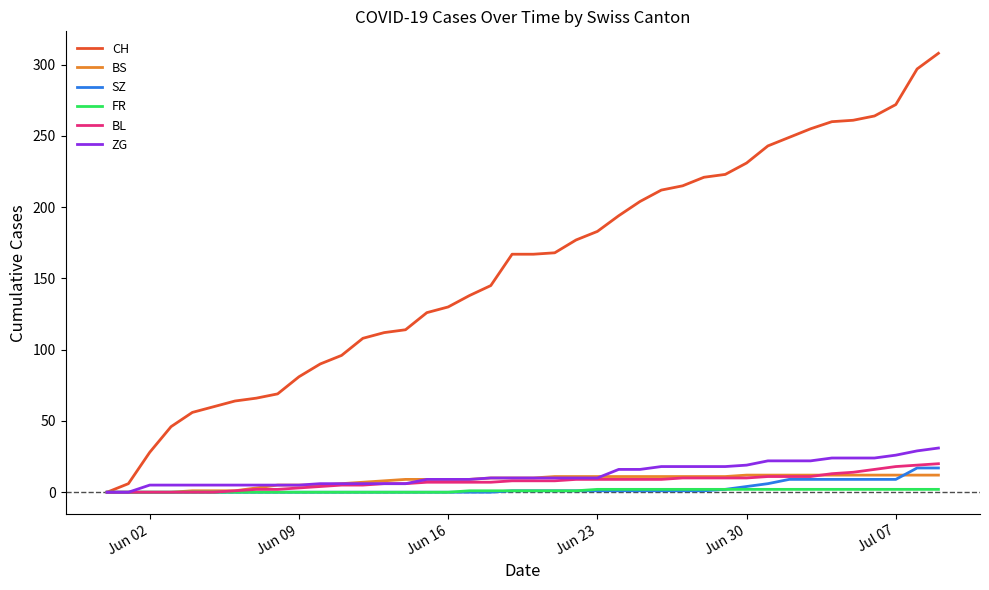

Count the number of data series in this chart.

6